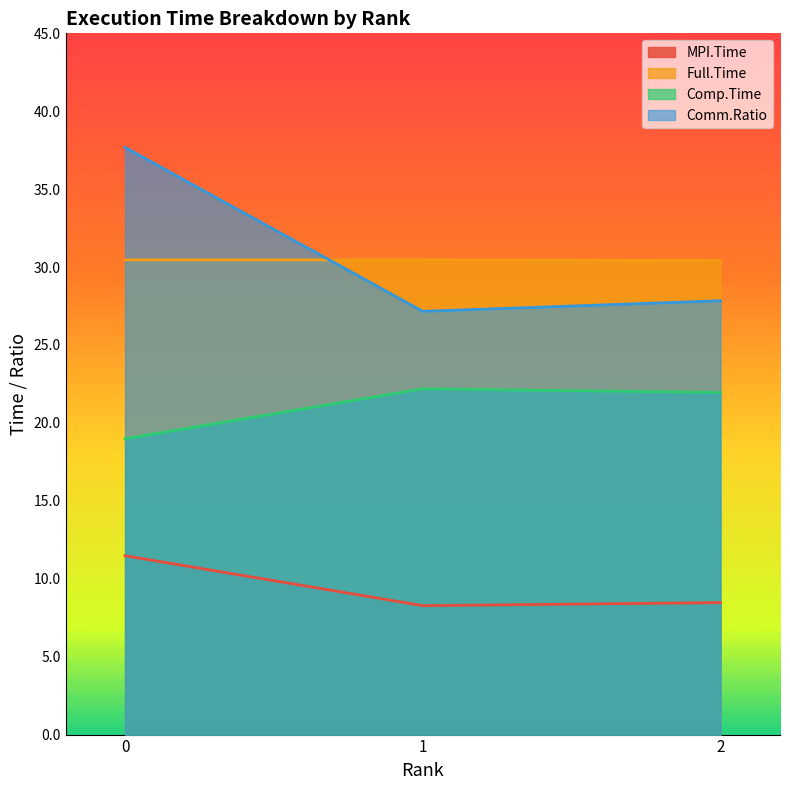

How many lines are shown in the chart?

4